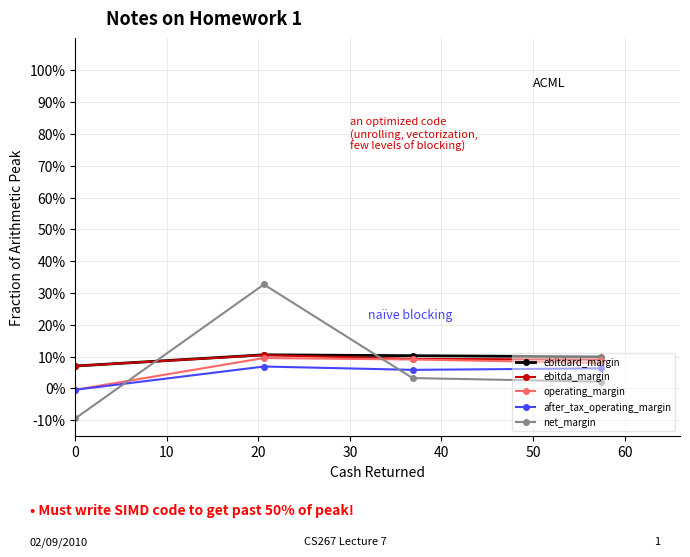

Count the number of categories in the chart.

4